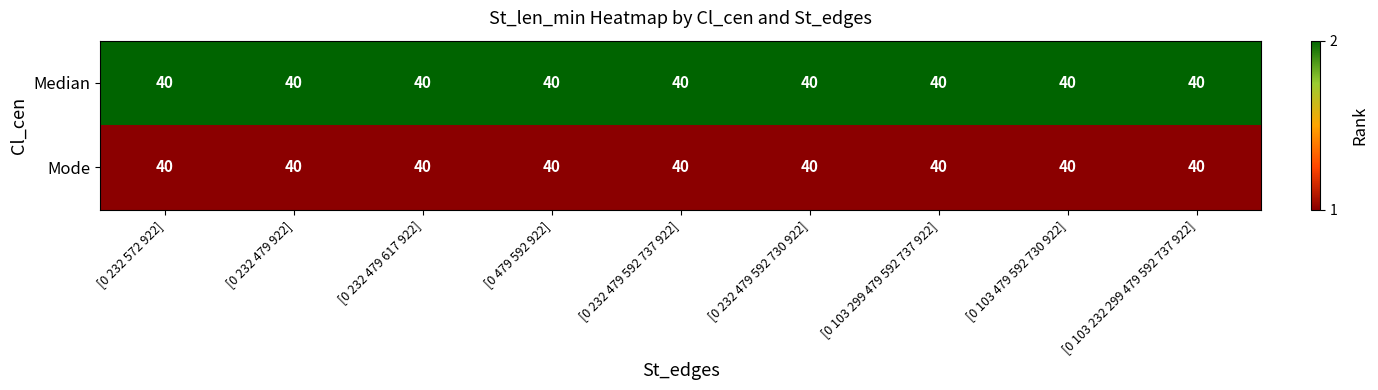

The value of Median at [0 103 299 479 592 737 922] is 2. True or false?

True